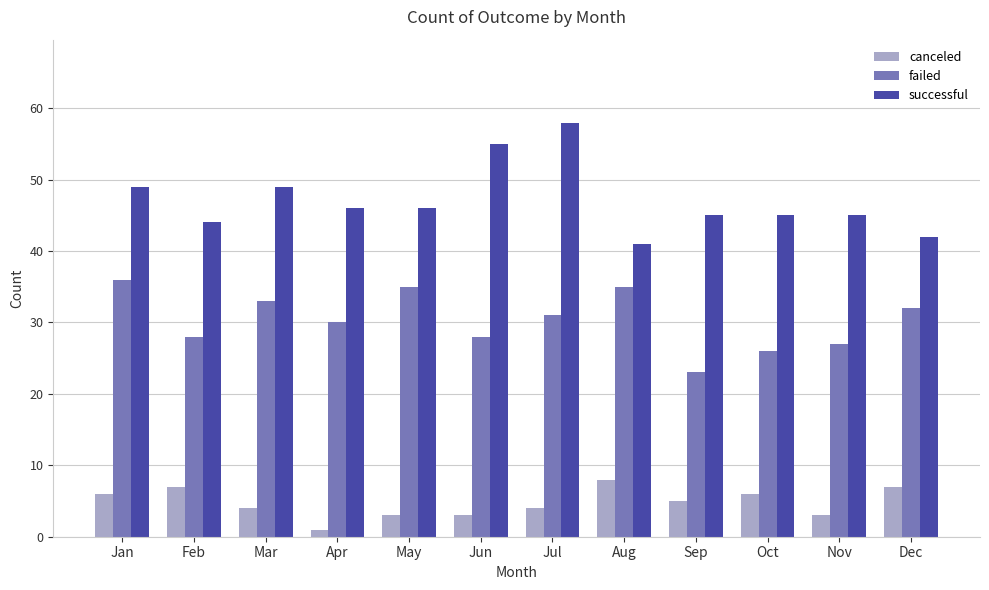

Is it true that canceled equals 6 at Jan?

True